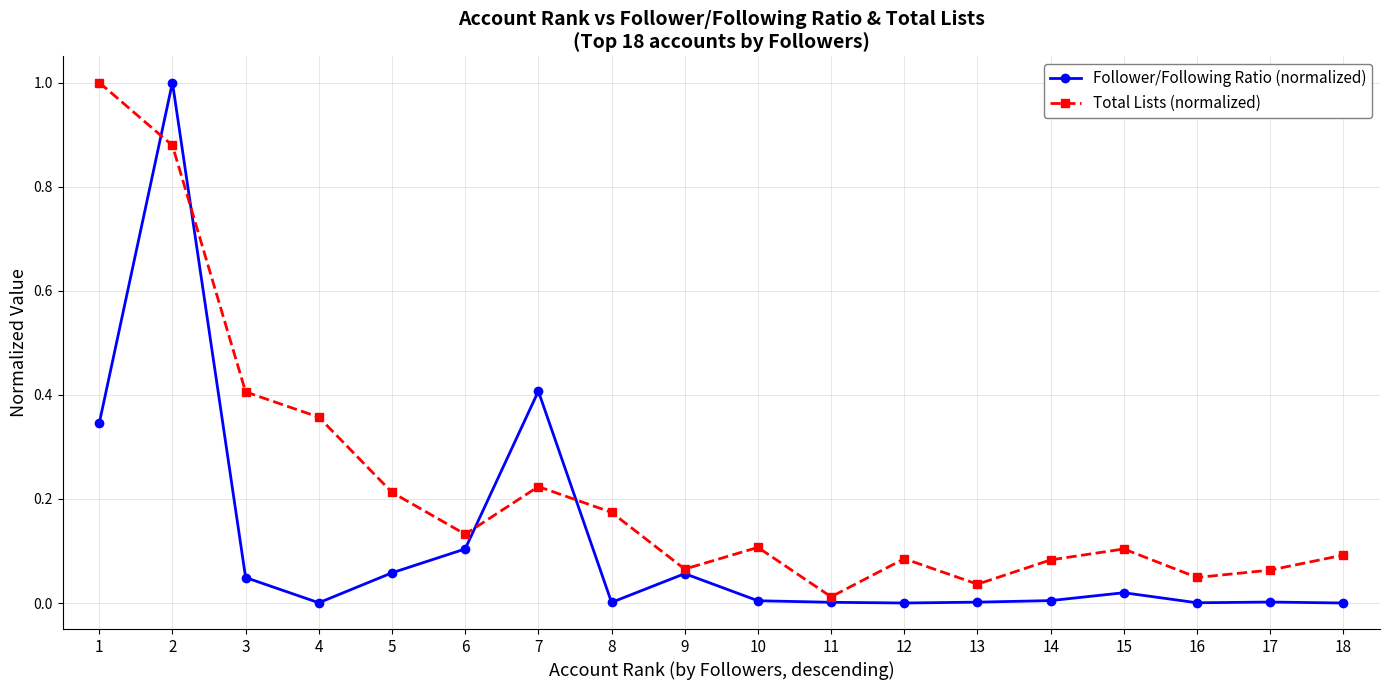

Is the value of Follower/Following Ratio (normalized) at 14 greater than the value of Total Lists (normalized) at 6?

No